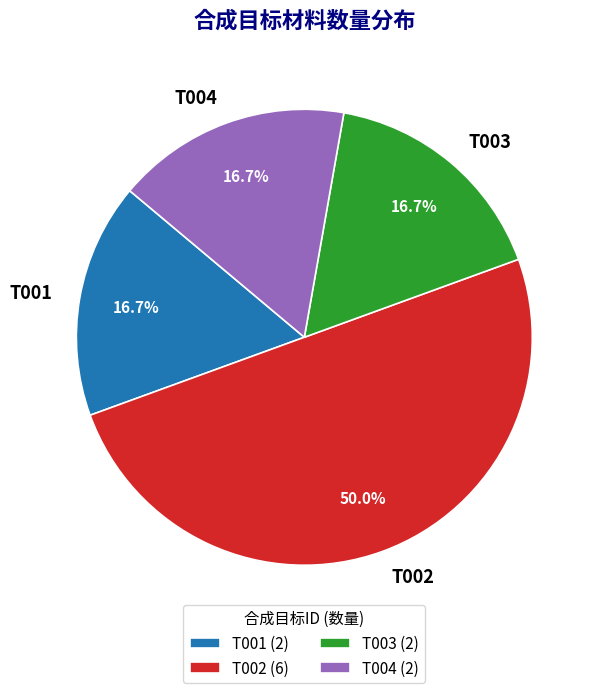

Combined, do T002 and T003 account for over 50%?

Yes